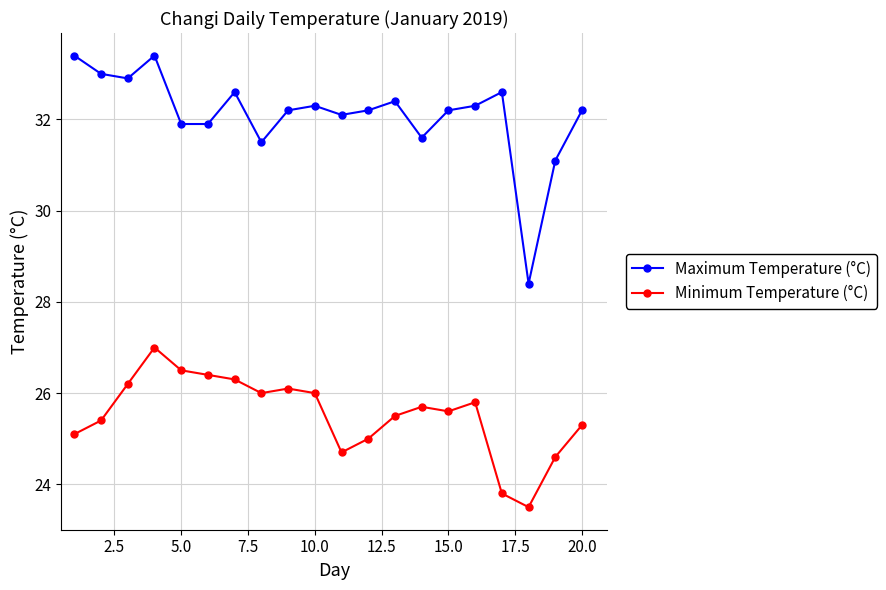

Rank the series by their maximum value, from lowest to highest.

Minimum Temperature (°C), Maximum Temperature (°C)